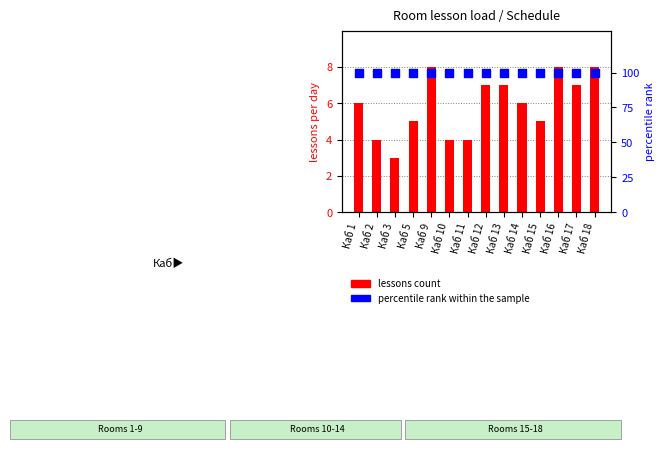

Which series contains the lowest Y value?

lessons count